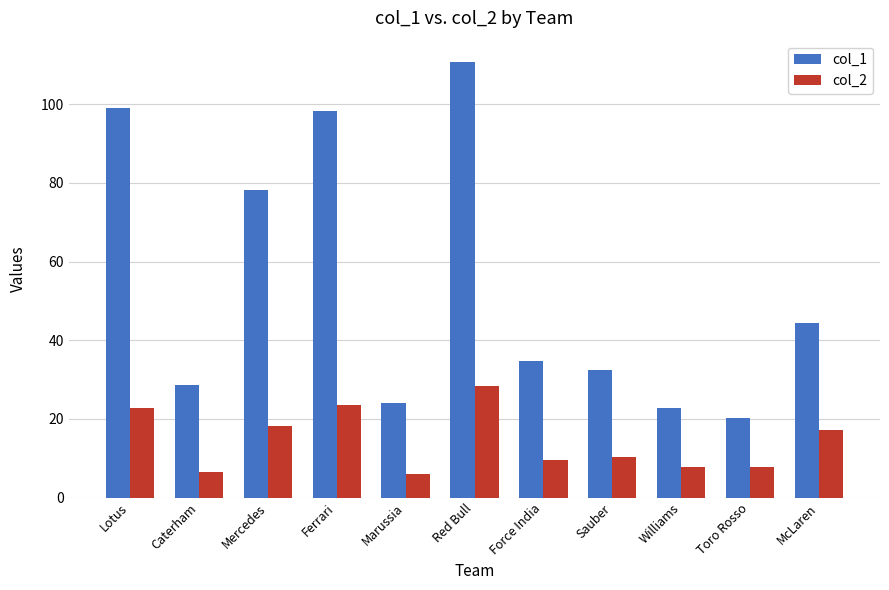

Which series has the largest range (max minus min)?

col_1